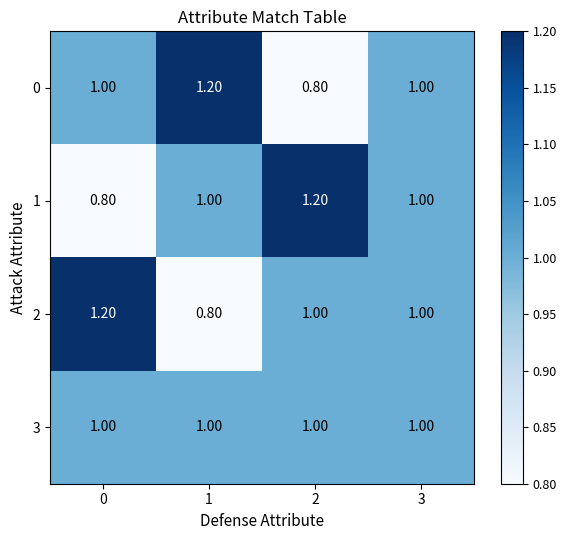

What is the average value of the 0 series?

1.0